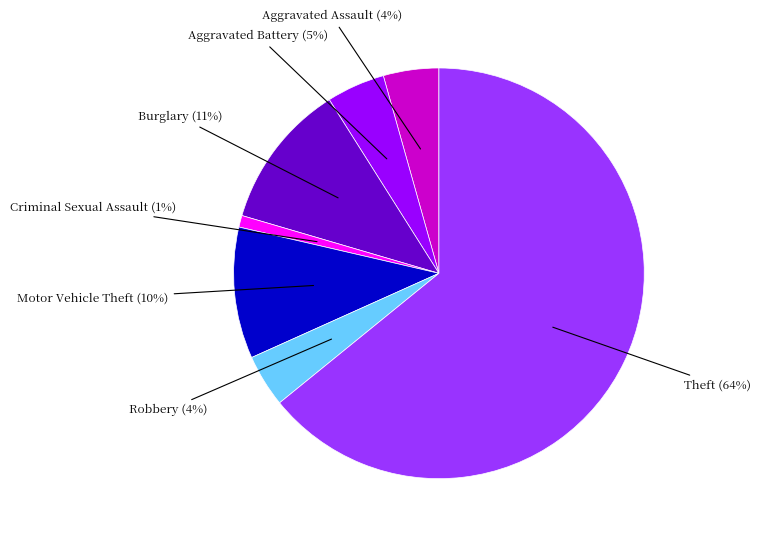

To the nearest percent, what is the average slice percentage?

14%